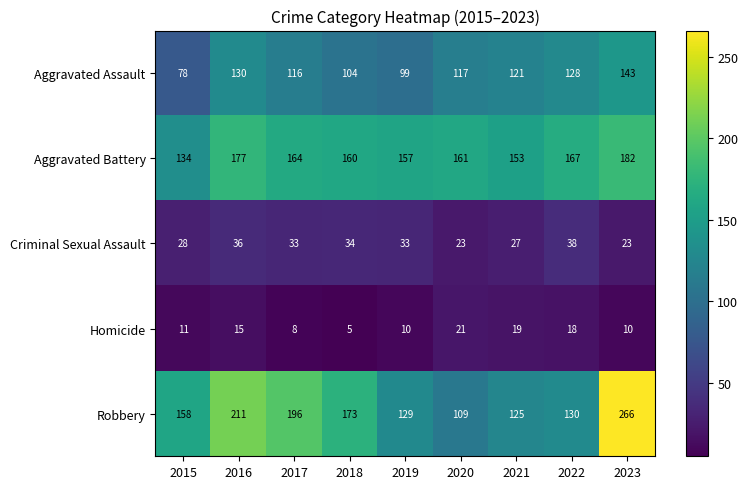

At which label does Homicide first exceed 11?

2016